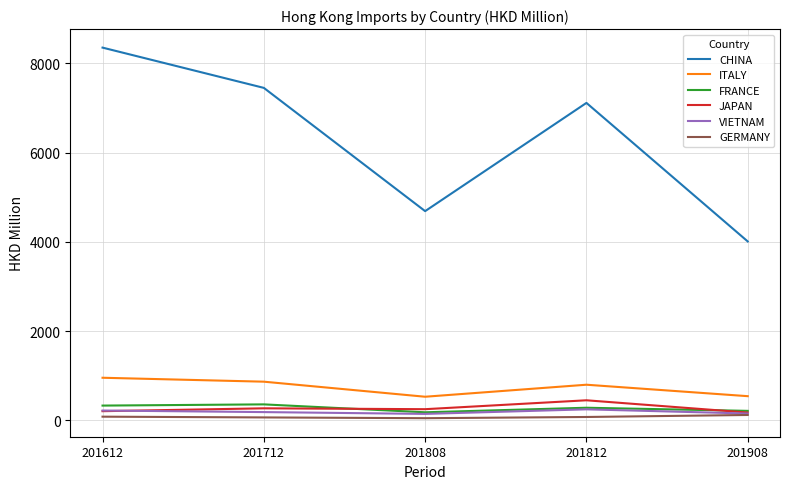

What is the difference between the maximum and minimum values in the CHINA series?

4344.1